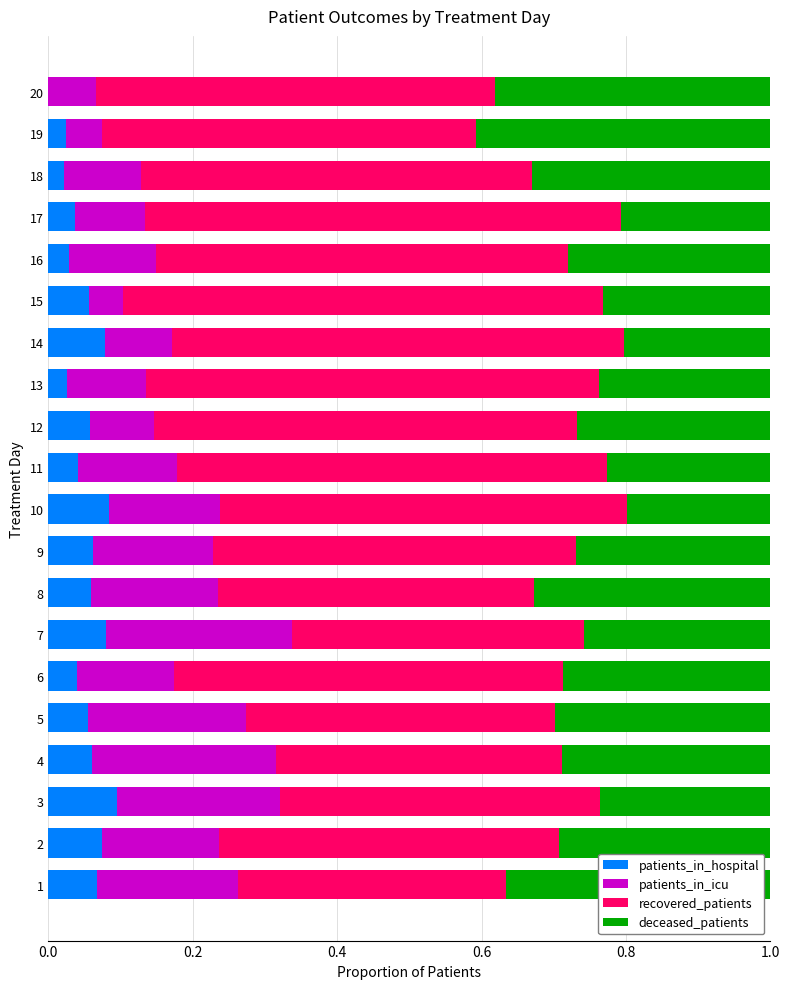

The patients_in_hospital series shows 0.0 at 11. True or false?

True